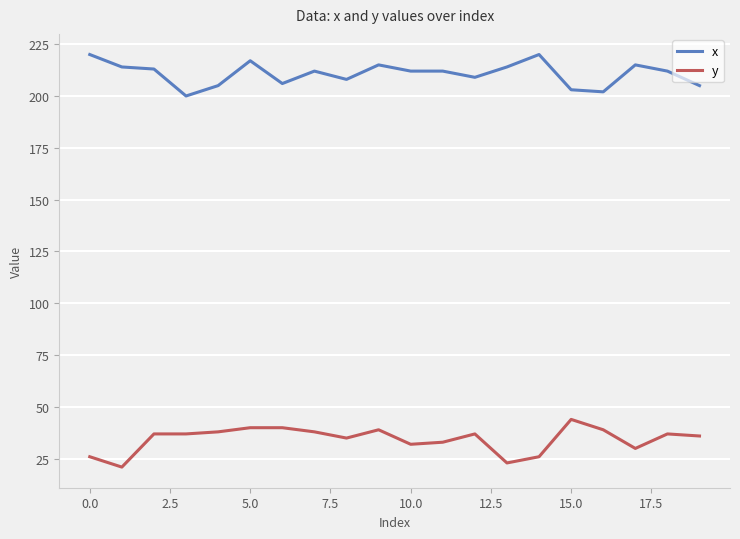

Rank the series by their maximum value, from lowest to highest.

y, x